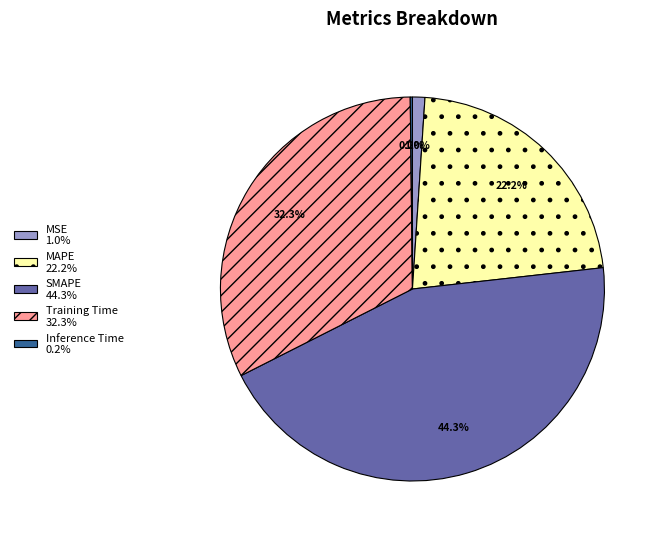

Is there any slice that represents more than half of the pie?

No